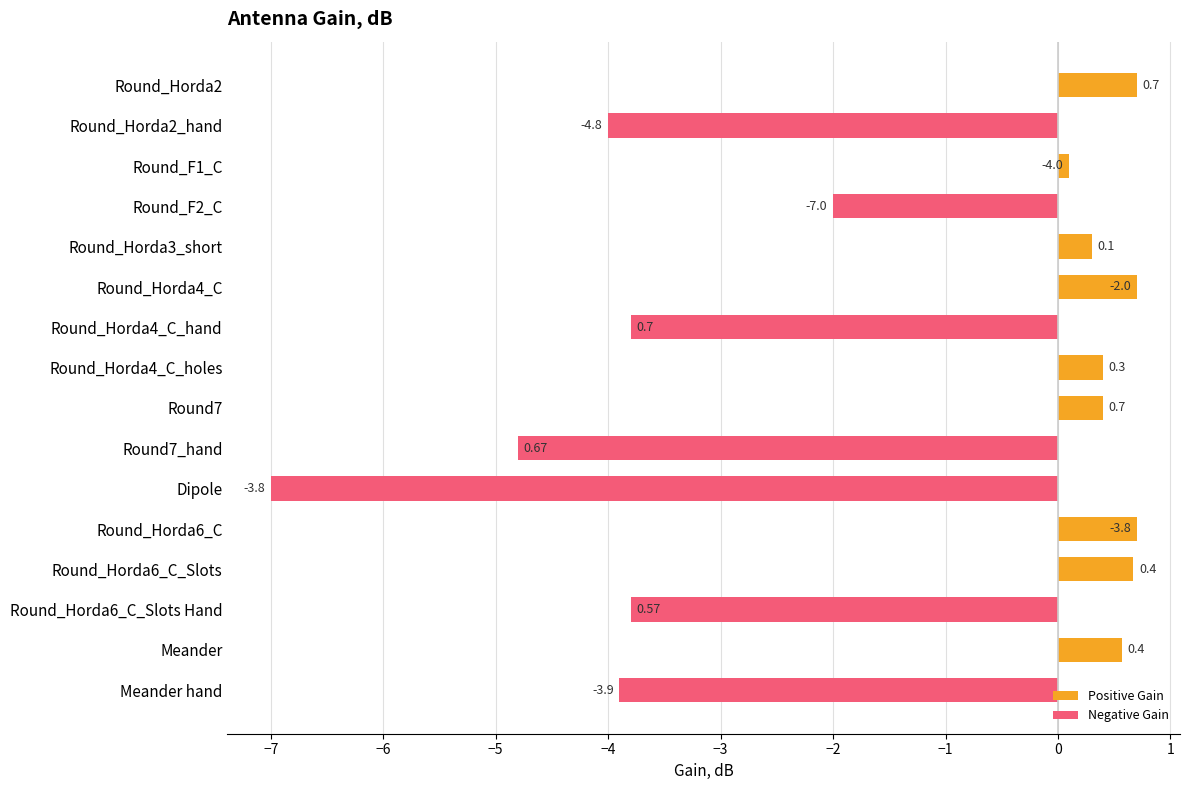

Rank the categories by value from lowest to highest.

Dipole, Round7_hand, Round_Horda2_hand, Meander hand, Round_Horda4_C_hand, Round_Horda6_C_Slots Hand, Round_F2_C, Round_F1_C, Round_Horda3_short, Round_Horda4_C_holes, Round7, Meander, Round_Horda6_C_Slots, Round_Horda2, Round_Horda4_C, Round_Horda6_C